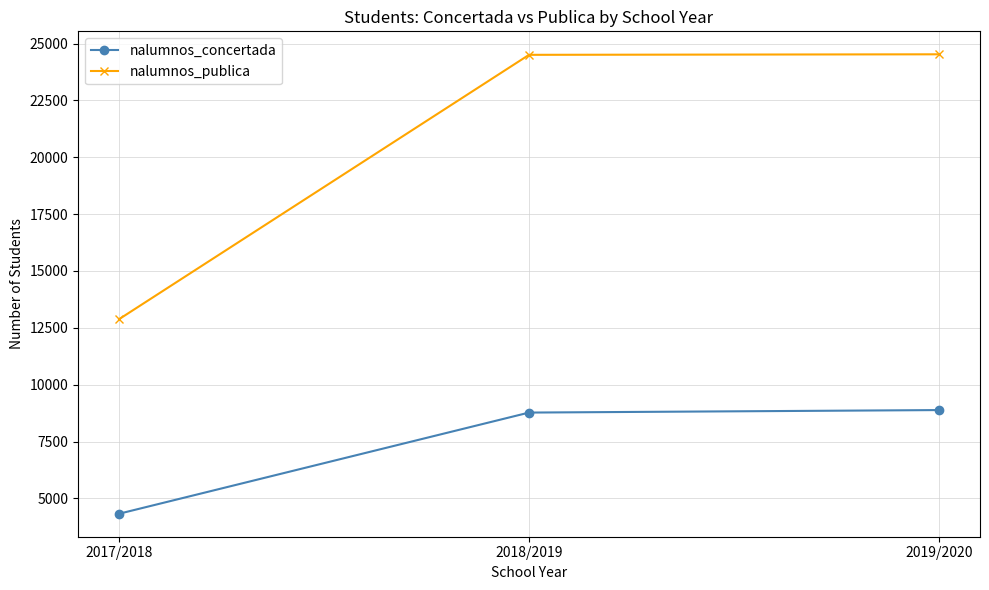

At which label is nalumnos_concertada closest to 6607?

2018/2019